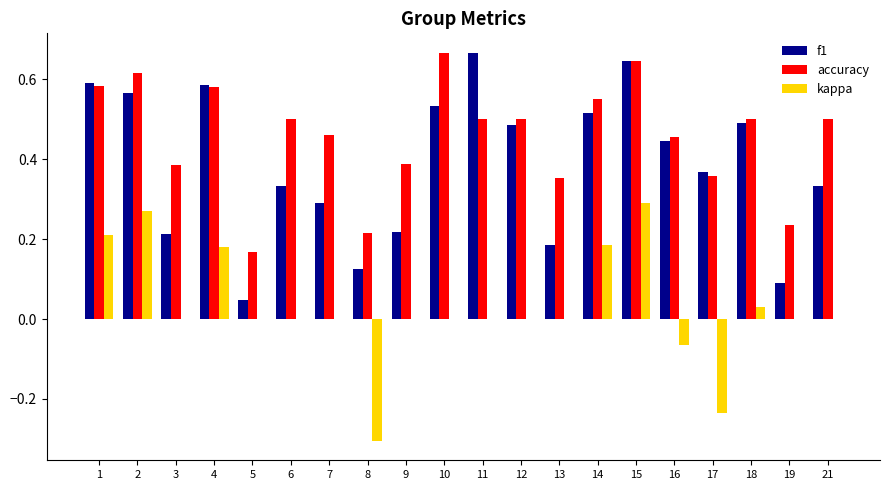

The value of kappa at 8 is -0.2. True or false?

False